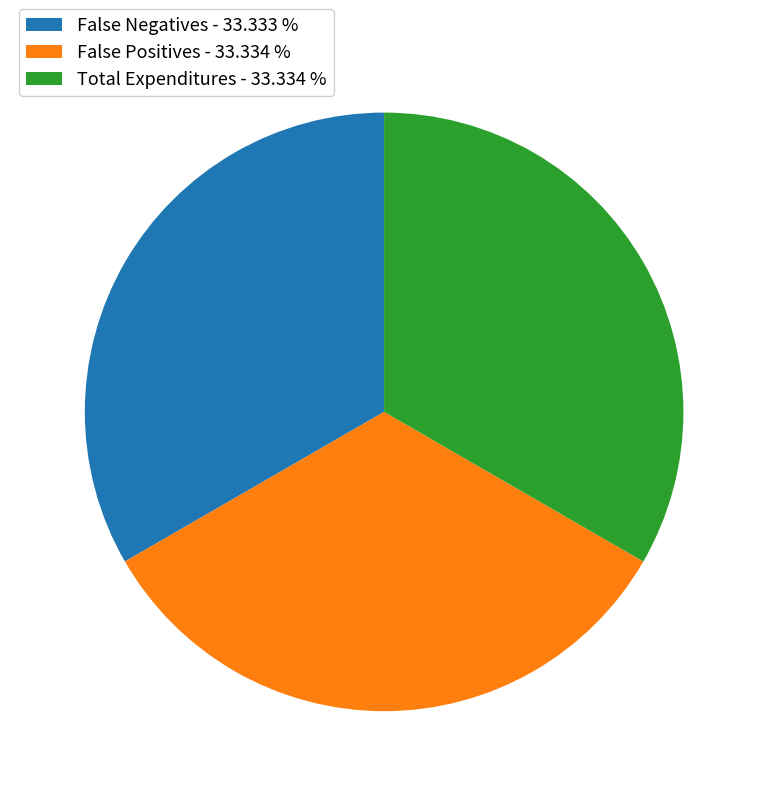

Does any single category account for the majority?

No